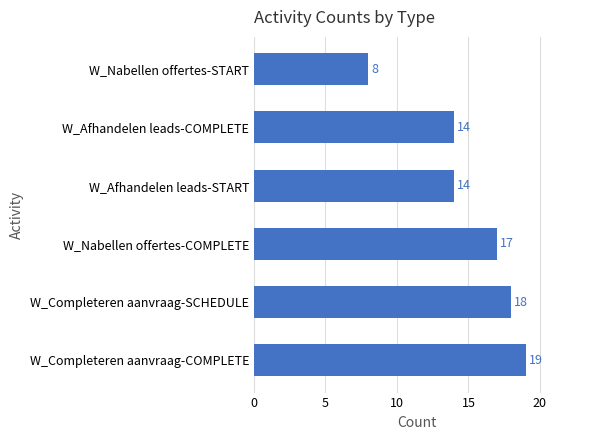

Are the bars horizontal?

Yes